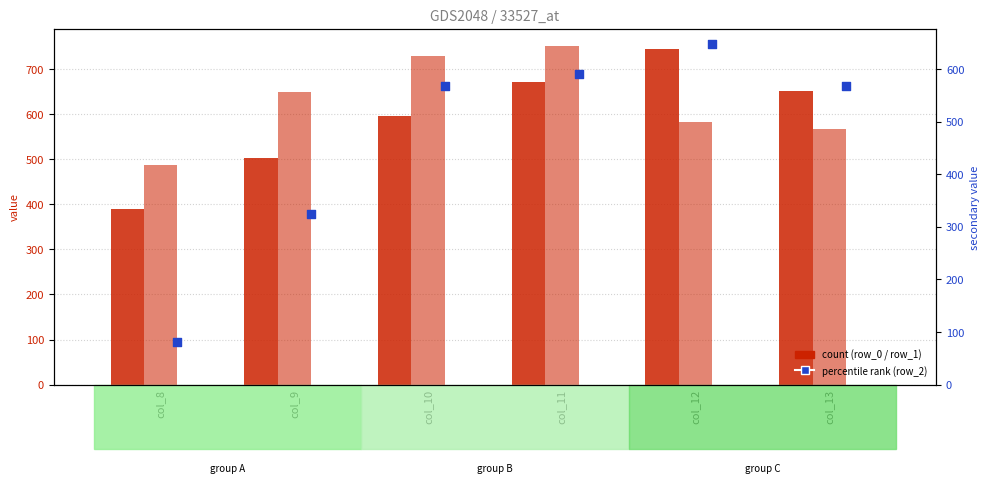

Which series reaches the minimum Y coordinate?

row_2